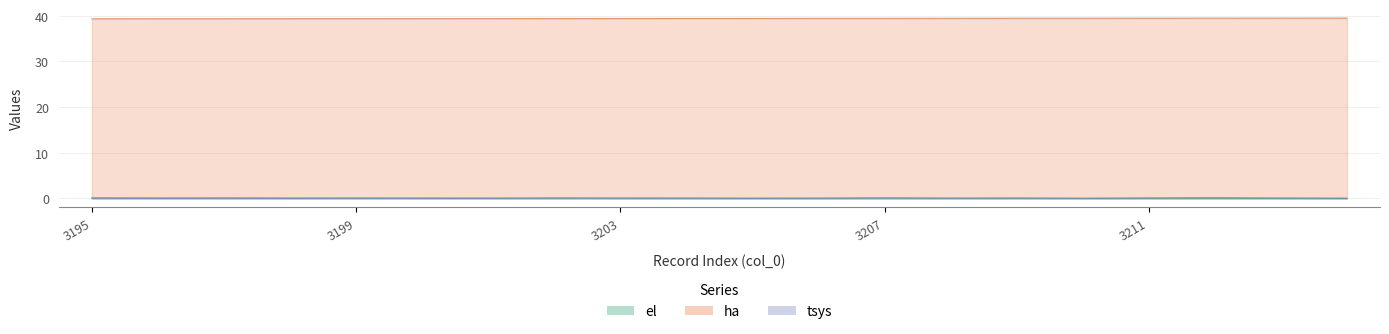

Reading left to right, transcribe all the data shown in this chart.

el: 3195=0.2	3196=0.1	3197=0.1	3198=0.1	3199=0.1	3200=0.1	3201=0.1	3202=0.1	3203=0.1	3204=0.1	3205=0.1	3206=0.1	3207=0.1	3208=0.1	3209=0.0	3210=0.0	3211=0.0	3212=0.0	3213=0.0	3214=0.0
ha: 3195=39.3	3196=39.4	3197=39.4	3198=39.4	3199=39.4	3200=39.4	3201=39.4	3202=39.4	3203=39.4	3204=39.4	3205=39.4	3206=39.4	3207=39.4	3208=39.5	3209=39.5	3210=39.5	3211=39.5	3212=39.5	3213=39.5	3214=39.5
tsys: 3195=0.1	3196=0.0	3197=0.1	3198=0.0	3199=0.0	3200=0.0	3201=0.0	3202=0.1	3203=0.1	3204=0.1	3205=0.0	3206=0.1	3207=0.2	3208=0.1	3209=0.1	3210=0.0	3211=0.1	3212=0.2	3213=0.1	3214=0.1